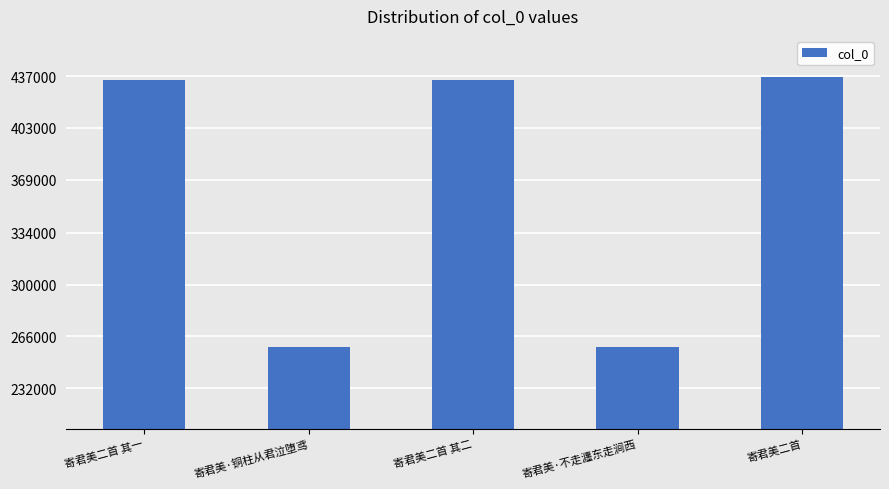

Which label corresponds to the largest value in the chart?

寄君美二首